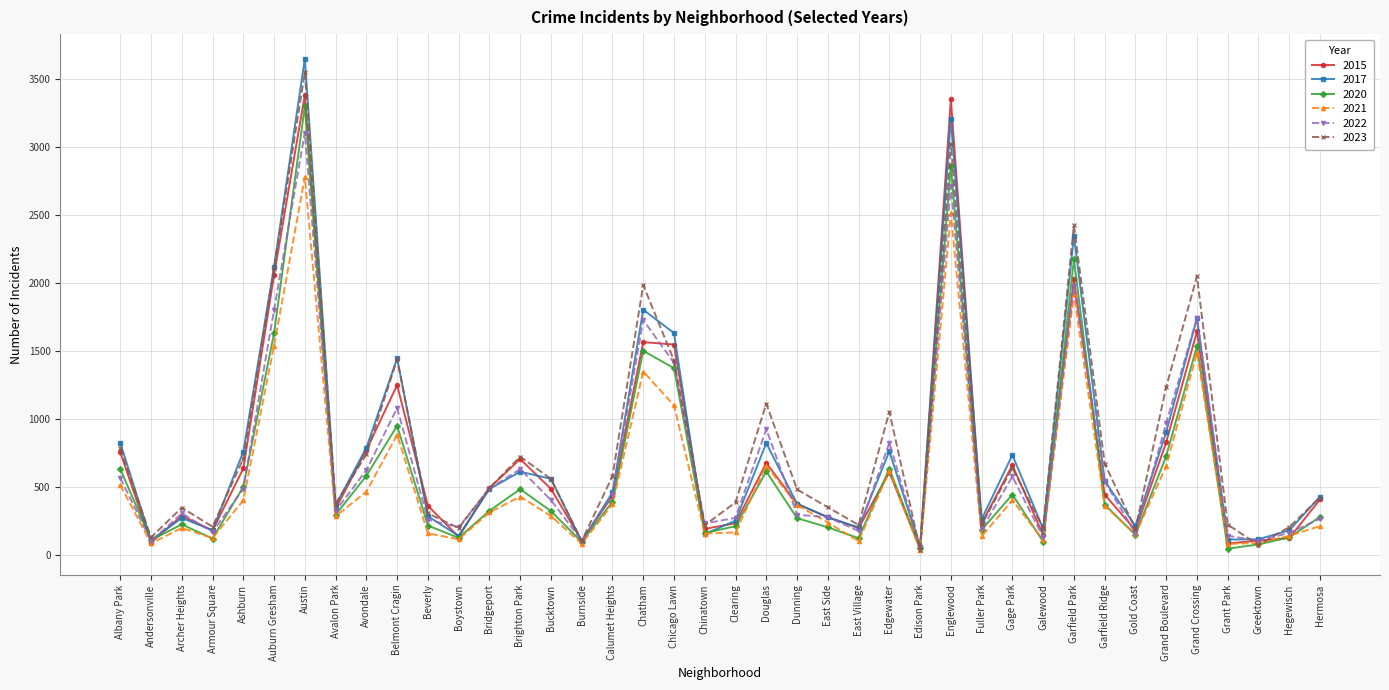

Which series ends up on top after the final intersection of 2015 and 2021?

2015